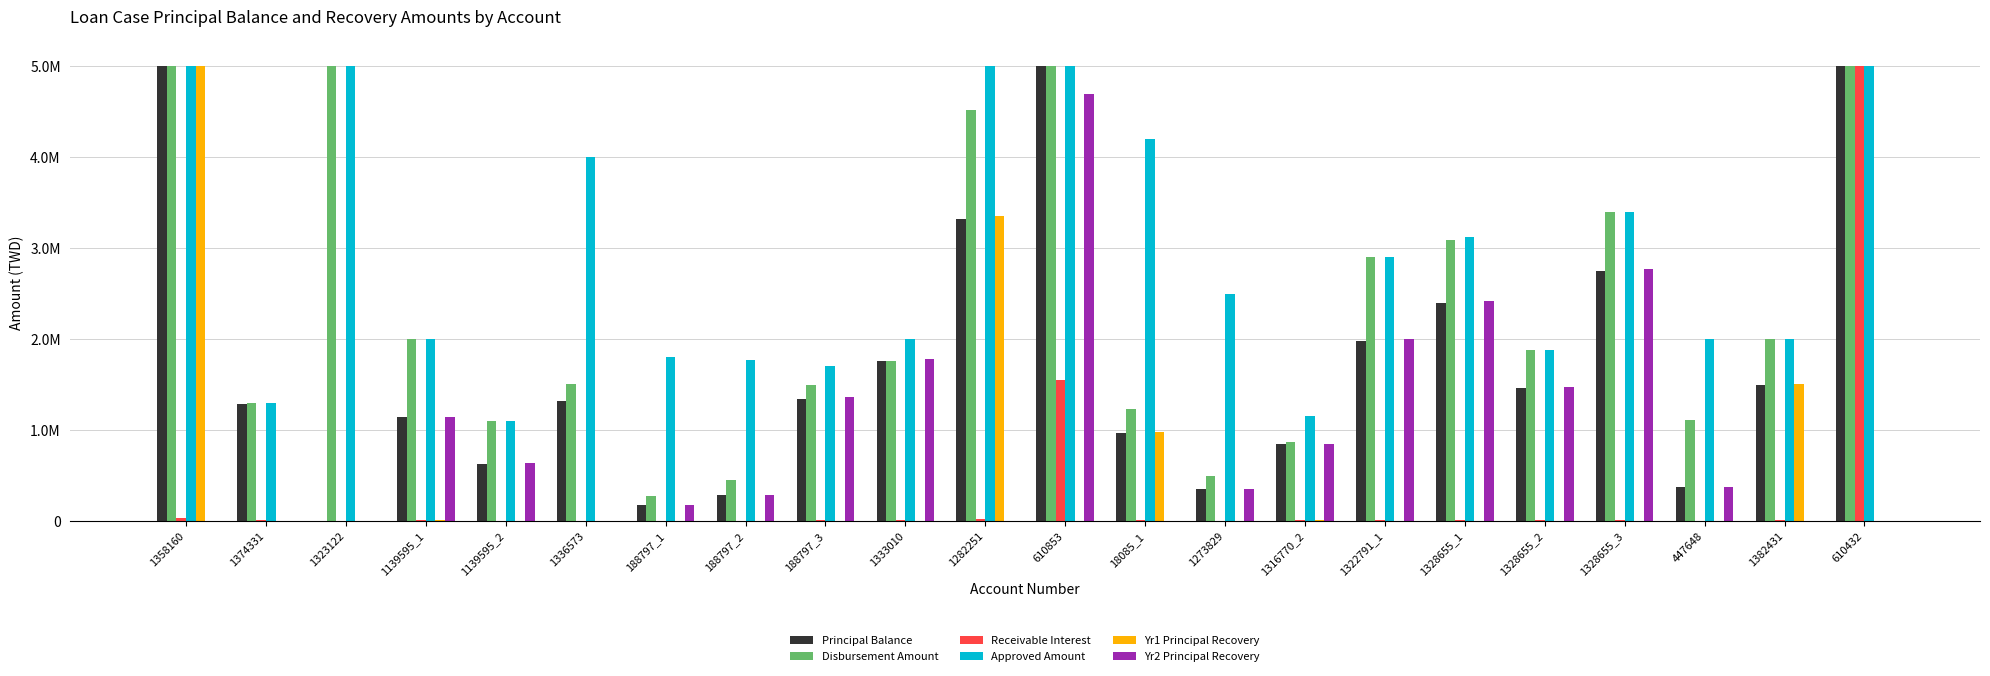

The Yr1 Principal Recovery series shows -2390117 at 188797_2. True or false?

False